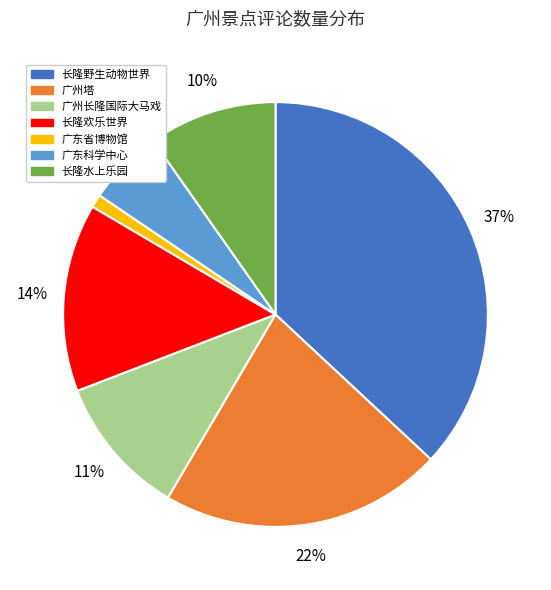

Is the sum of 长隆欢乐世界 and 广东科学中心 greater than half?

No